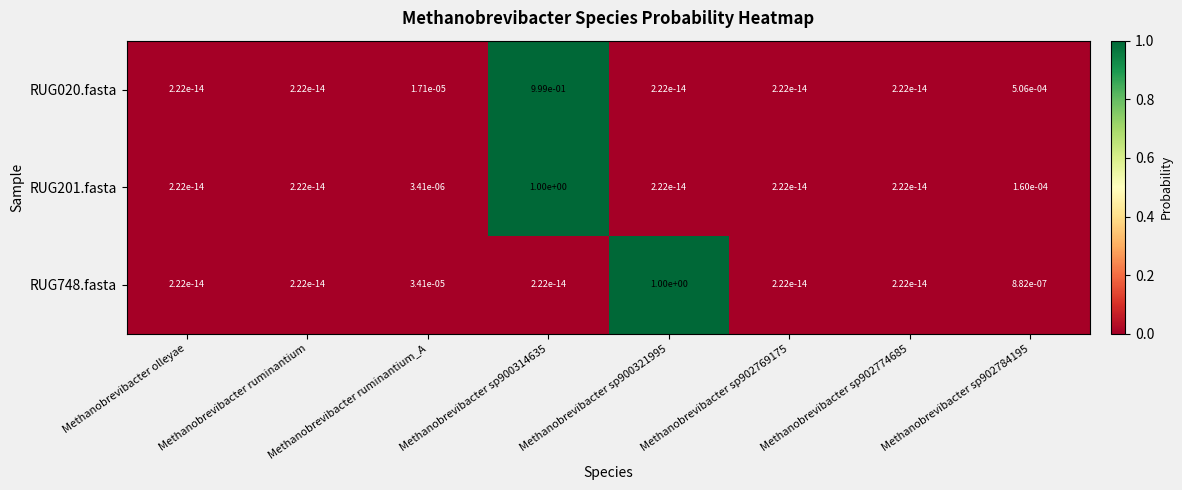

Is the value of RUG201.fasta at Methanobrevibacter ruminantium_A greater than the value of RUG020.fasta at Methanobrevibacter sp902784195?

No